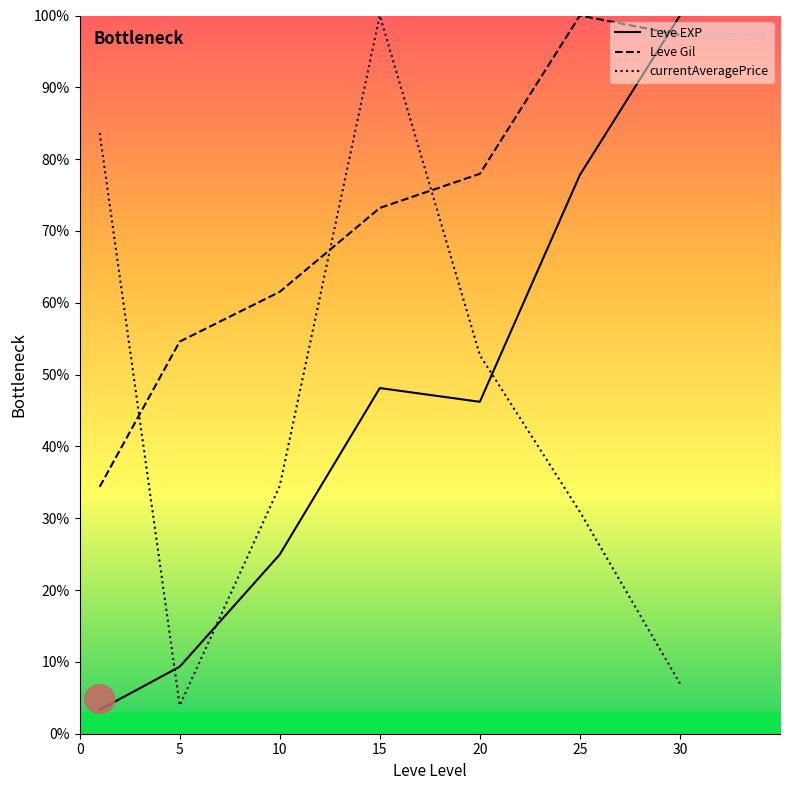

Rank the series by their maximum value, from lowest to highest.

Leve EXP, Leve Gil, currentAveragePrice